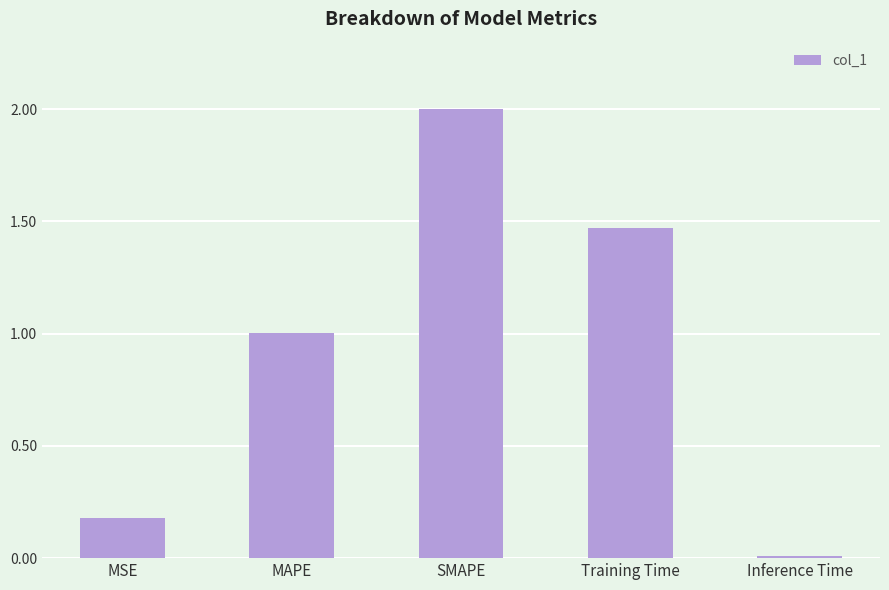

What value does the data have at MAPE?

1.0